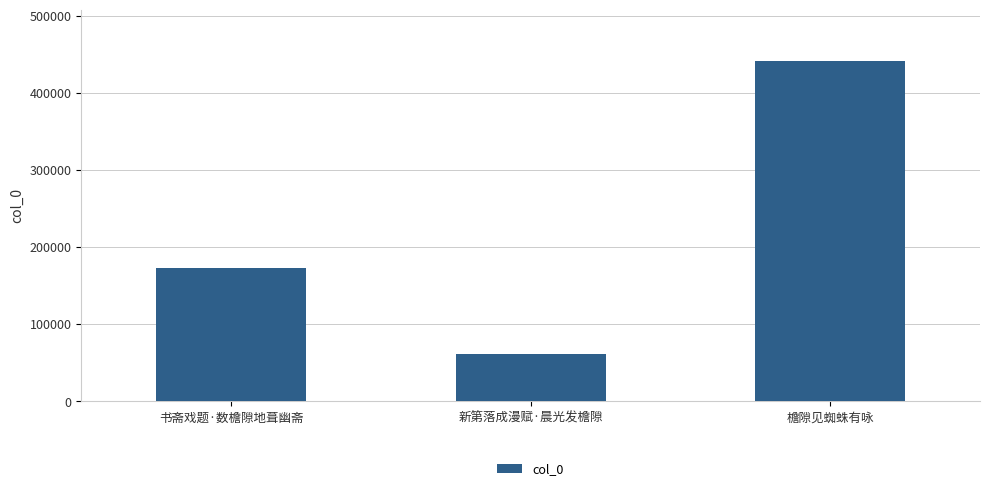

What is the label of the 2nd bar from the right?

新第落成漫赋·晨光发檐隙